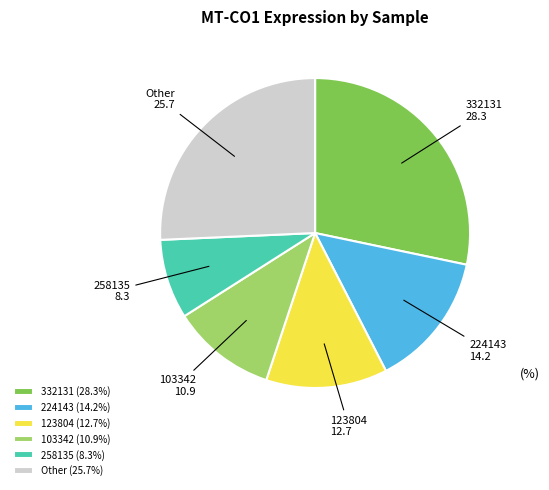

Is there a majority slice in this chart?

No